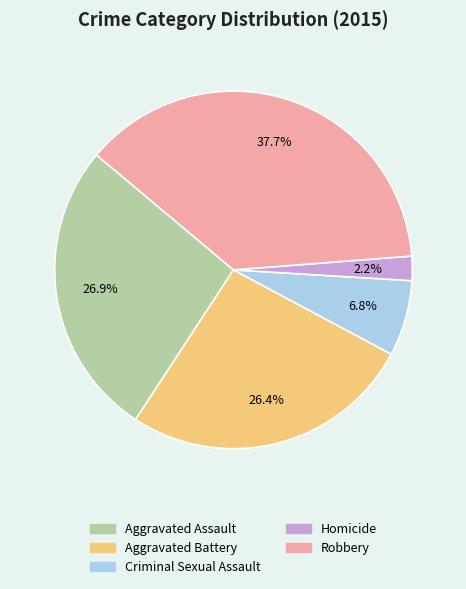

Which category has the biggest portion of the pie?

Robbery